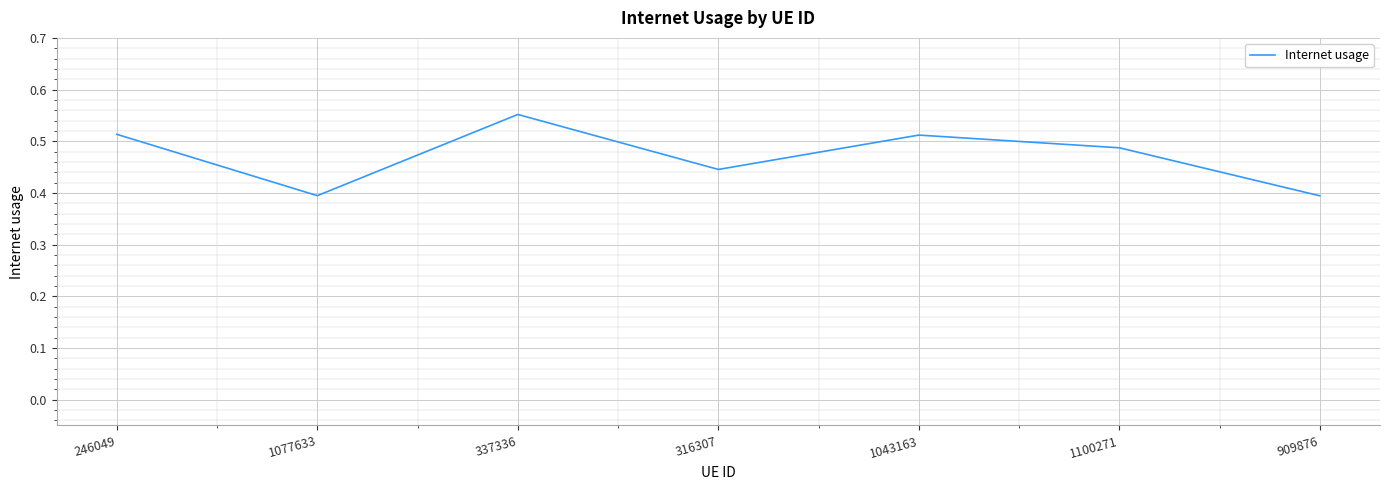

What position from the left is 246049?

1